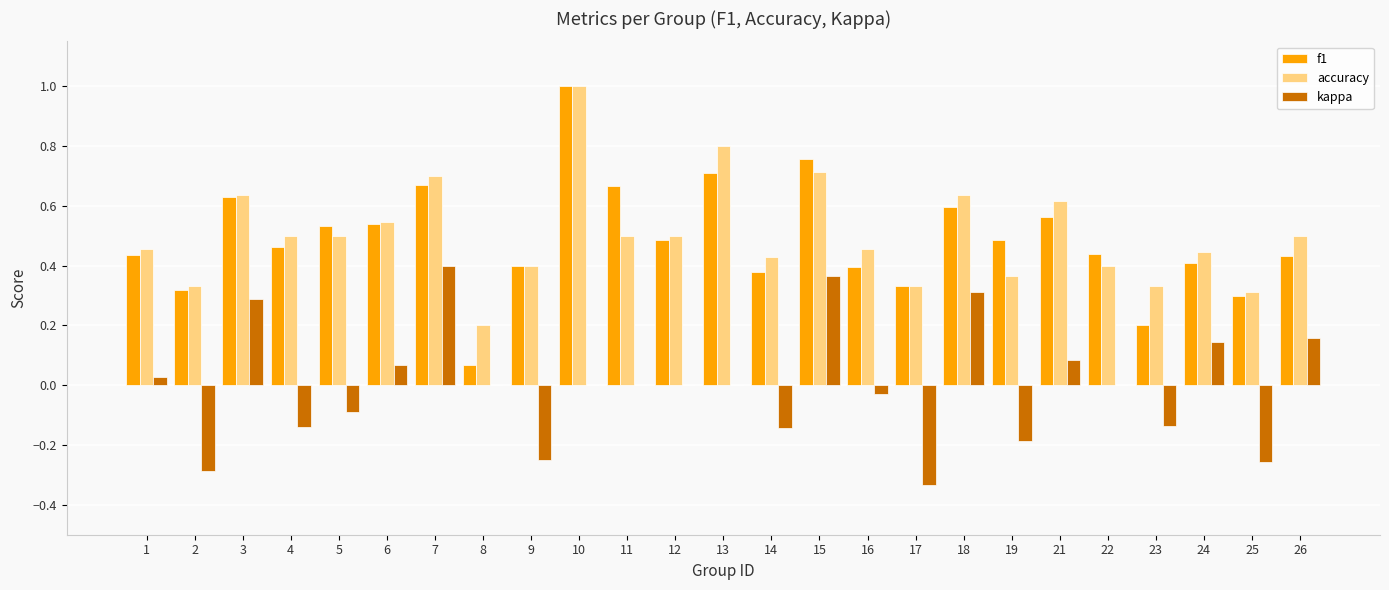

What is the highest value of the accuracy series?

1.0